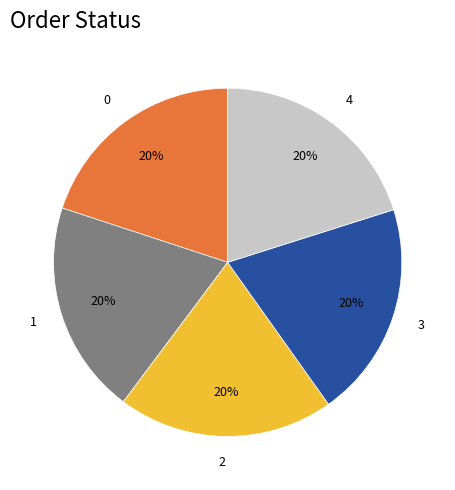

Is there any slice that represents more than half of the pie?

No